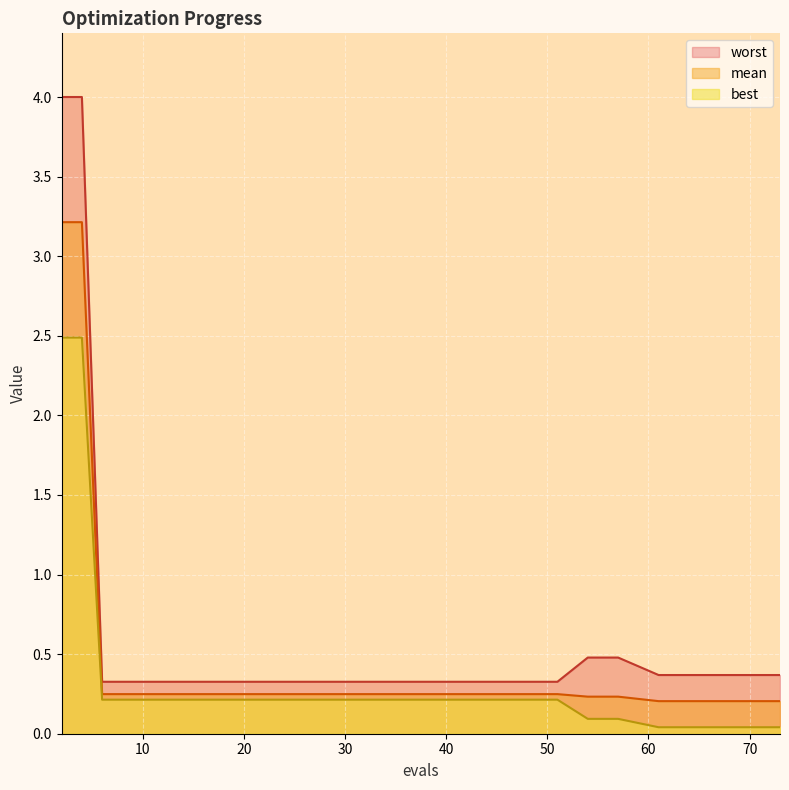

Is it true that mean equals 0.2 at 39?

True